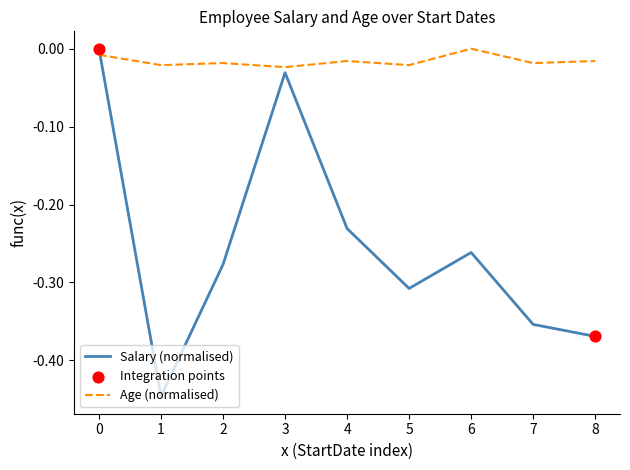

Which series has the widest spread of values?

Salary (normalised)